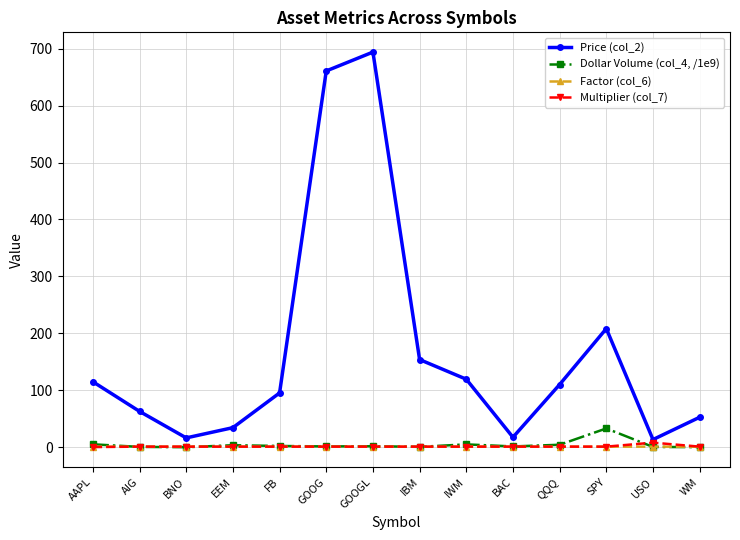

Count the Factor (col_6) values in the range 0 to 1.

14